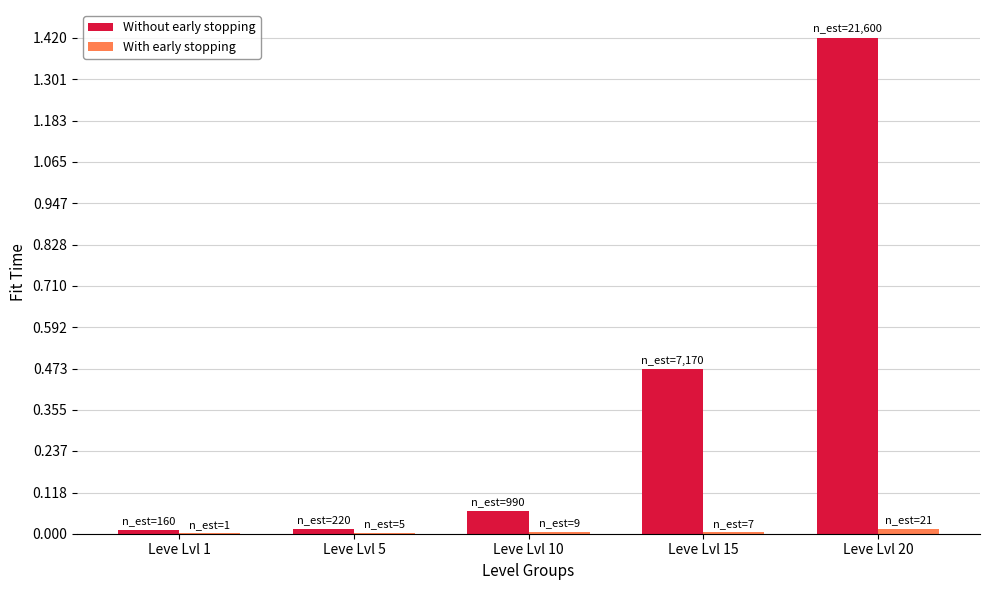

At which category is the sum across all series the highest?

Leve Lvl 20